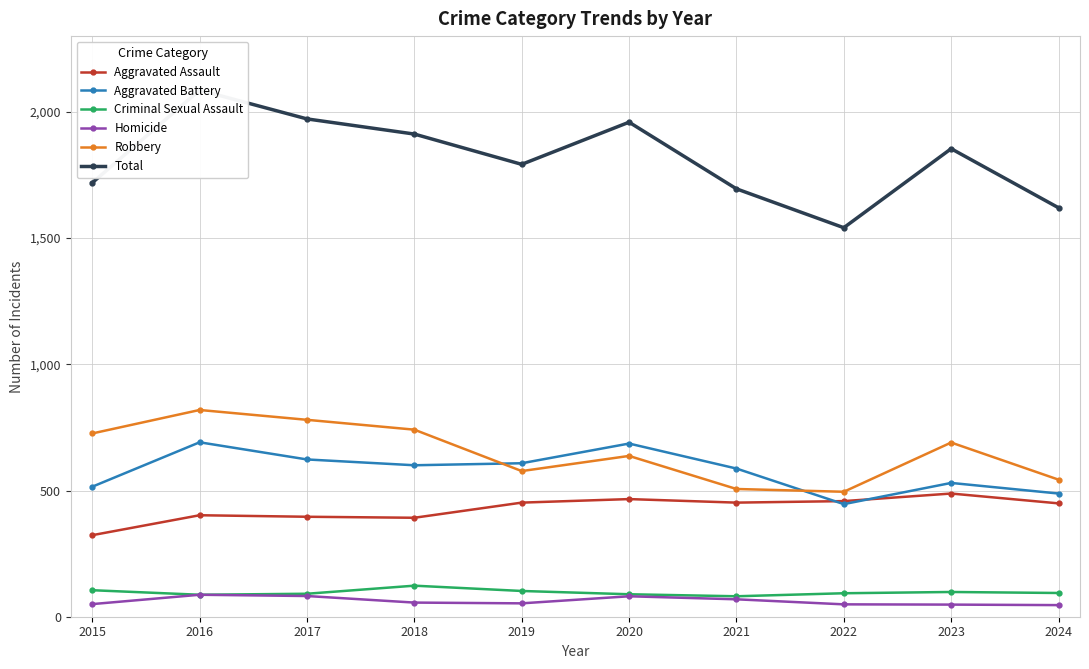

Reading left to right, list all the values displayed in this chart.

Aggravated Assault: 2015=323	2016=402	2017=396	2018=392	2019=452	2020=466	2021=452	2022=458	2023=488	2024=449
Aggravated Battery: 2015=515	2016=691	2017=623	2018=600	2019=608	2020=686	2021=587	2022=446	2023=530	2024=488
Criminal Sexual Assault: 2015=105	2016=87	2017=91	2018=123	2019=102	2020=89	2021=81	2022=93	2023=98	2024=94
Homicide: 2015=50	2016=87	2017=82	2018=56	2019=53	2020=81	2021=69	2022=49	2023=48	2024=46
Robbery: 2015=726	2016=819	2017=780	2018=741	2019=577	2020=637	2021=506	2022=495	2023=690	2024=543
Total: 2015=1719	2016=2086	2017=1972	2018=1912	2019=1792	2020=1959	2021=1695	2022=1541	2023=1854	2024=1620